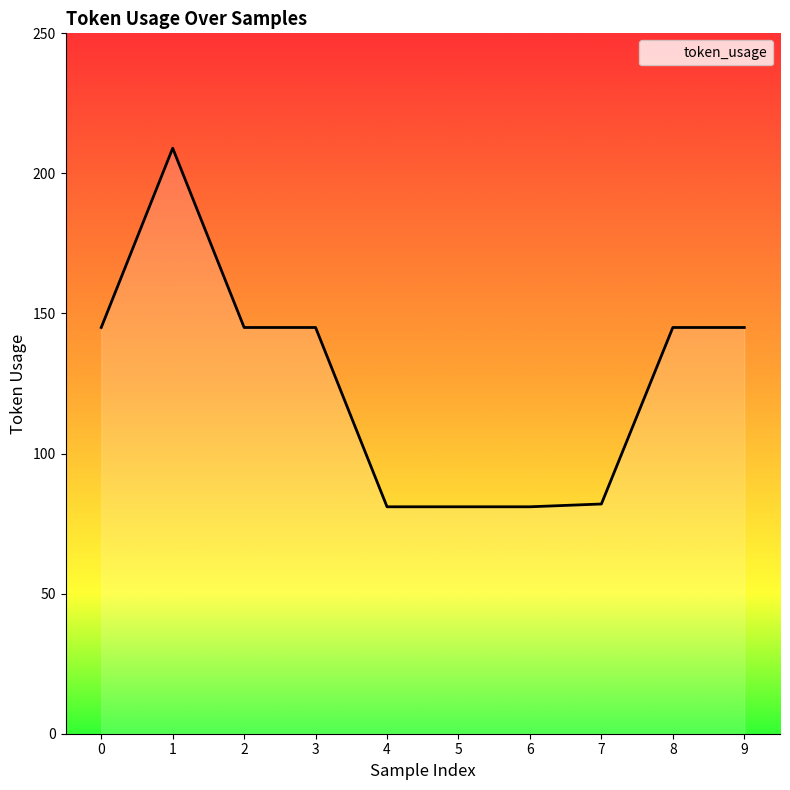

What is the minimum value shown in the chart?

81